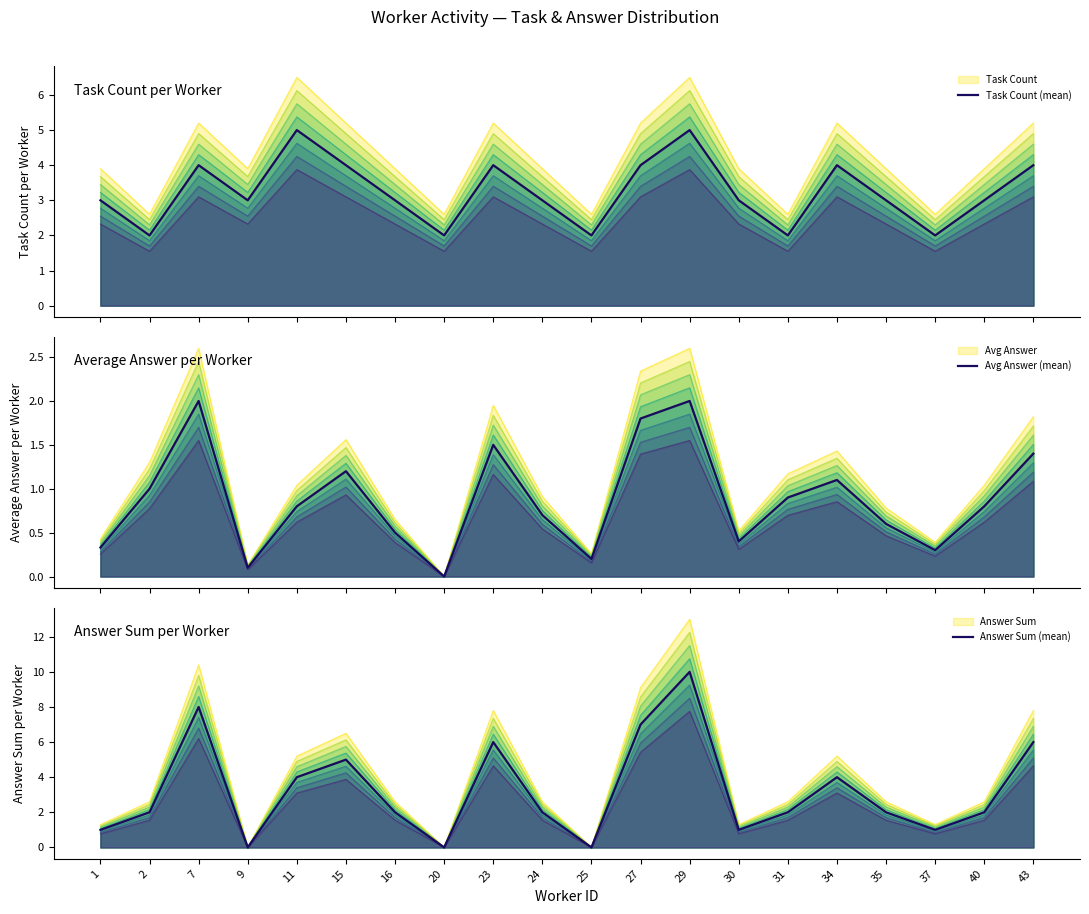

Does the chart have visible grid lines?

No